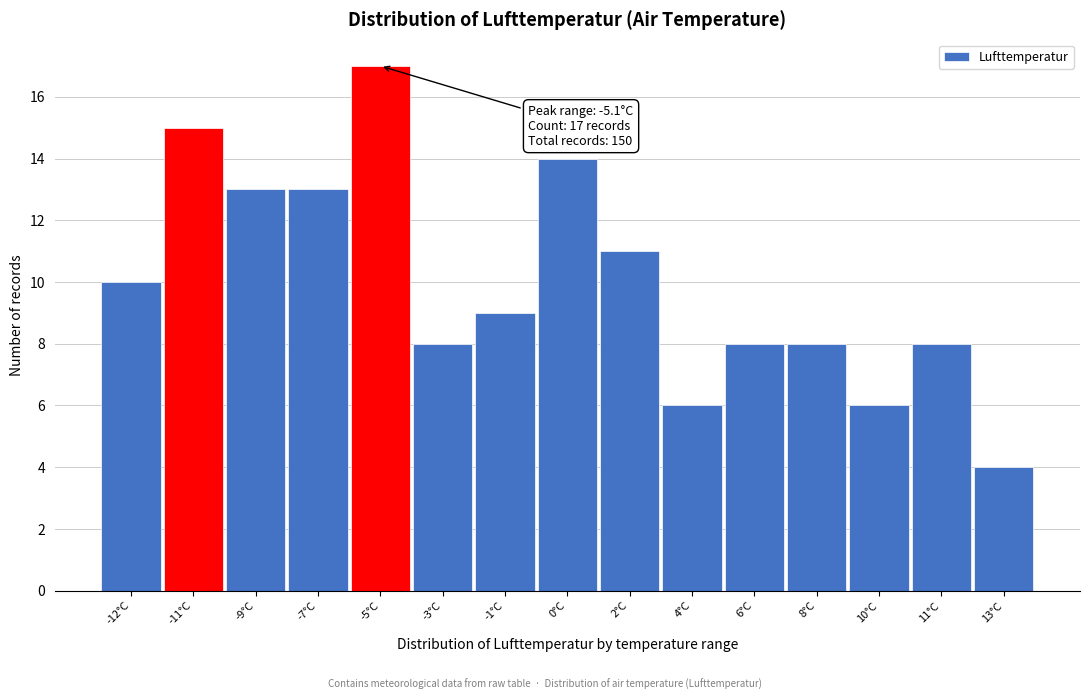

Reading left to right, list all the values displayed in this chart.

10	15	13	13	17	8	9	14	11	6	8	8	6	8	4